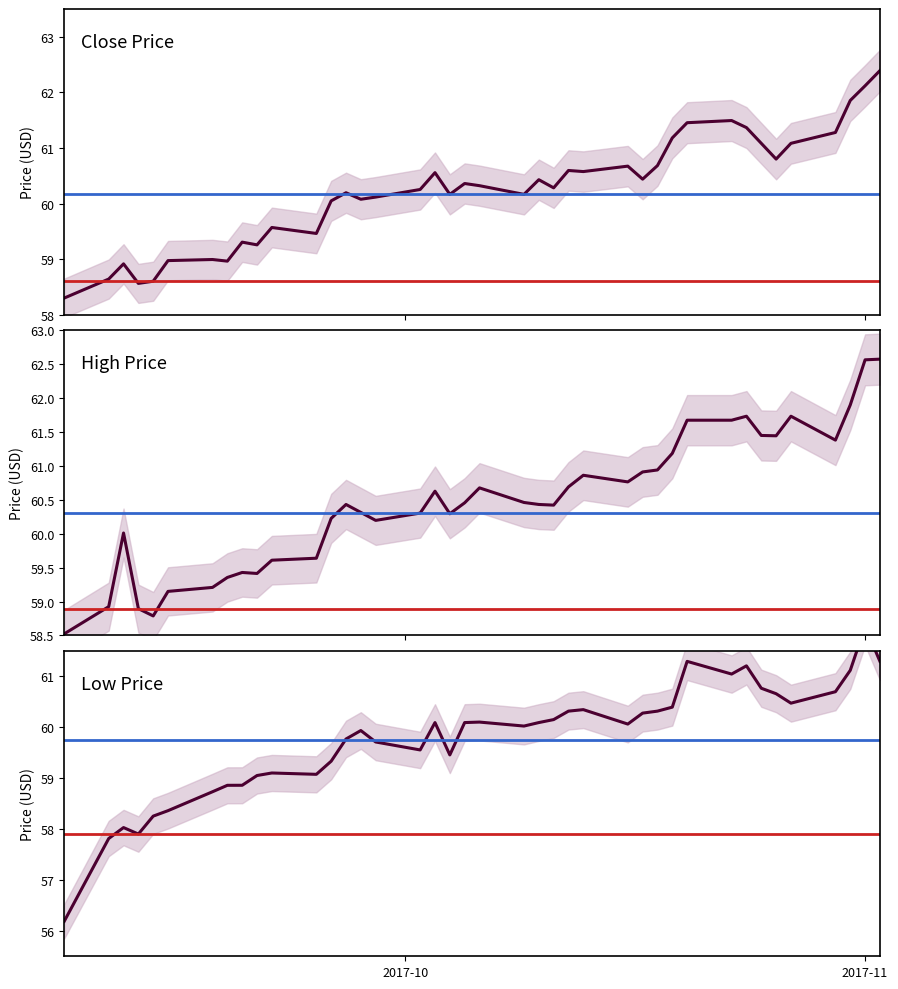

What is the value of the High Price point at the 27th from the left?

60.8